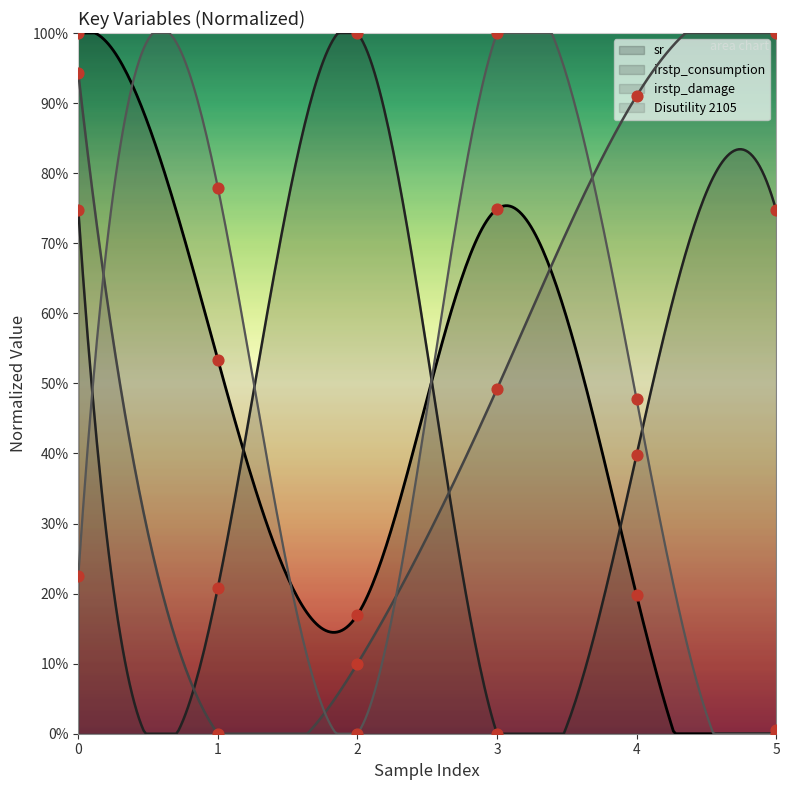

What is the total value across all series at 4?

2.0